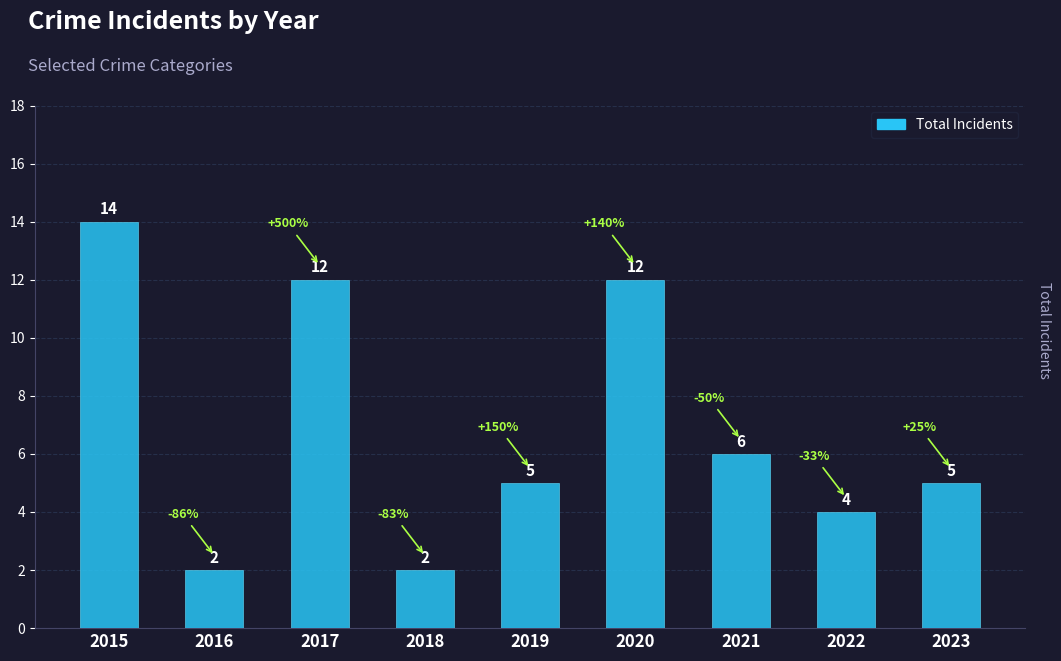

The value at 2021 is 6. True or false?

True